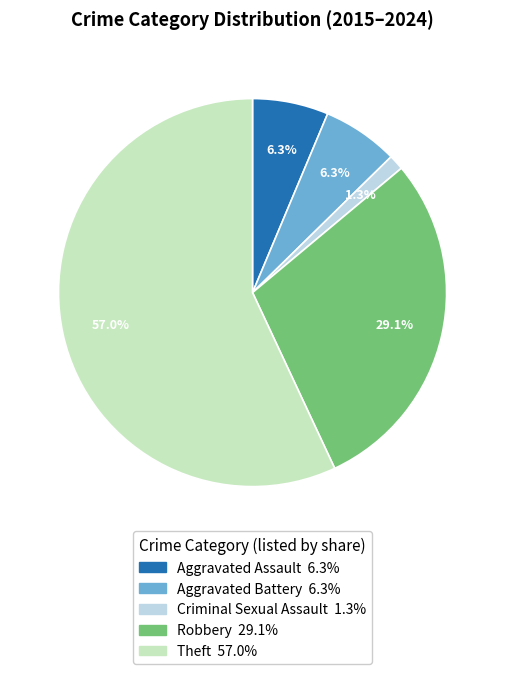

Which slice is the smallest?

Criminal Sexual Assault